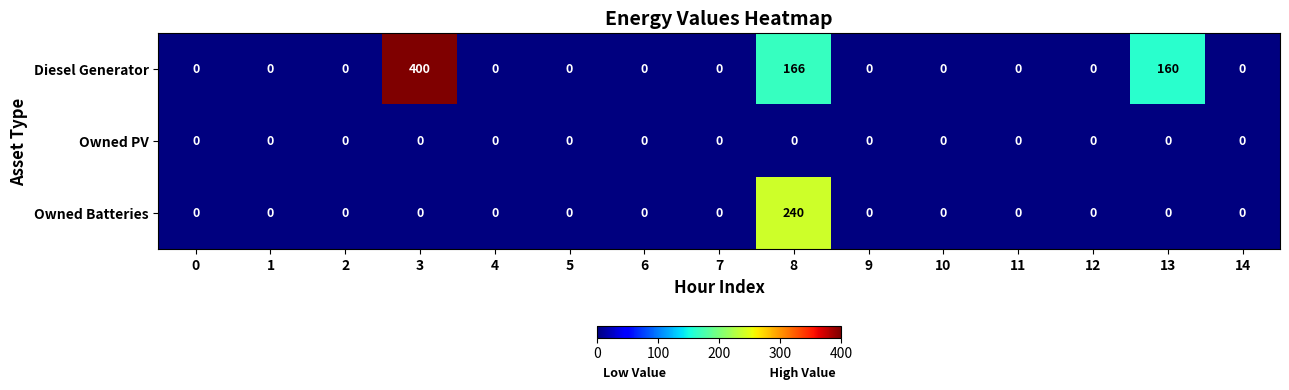

What is the difference between the second highest and minimum values in the Diesel Generator series?

166